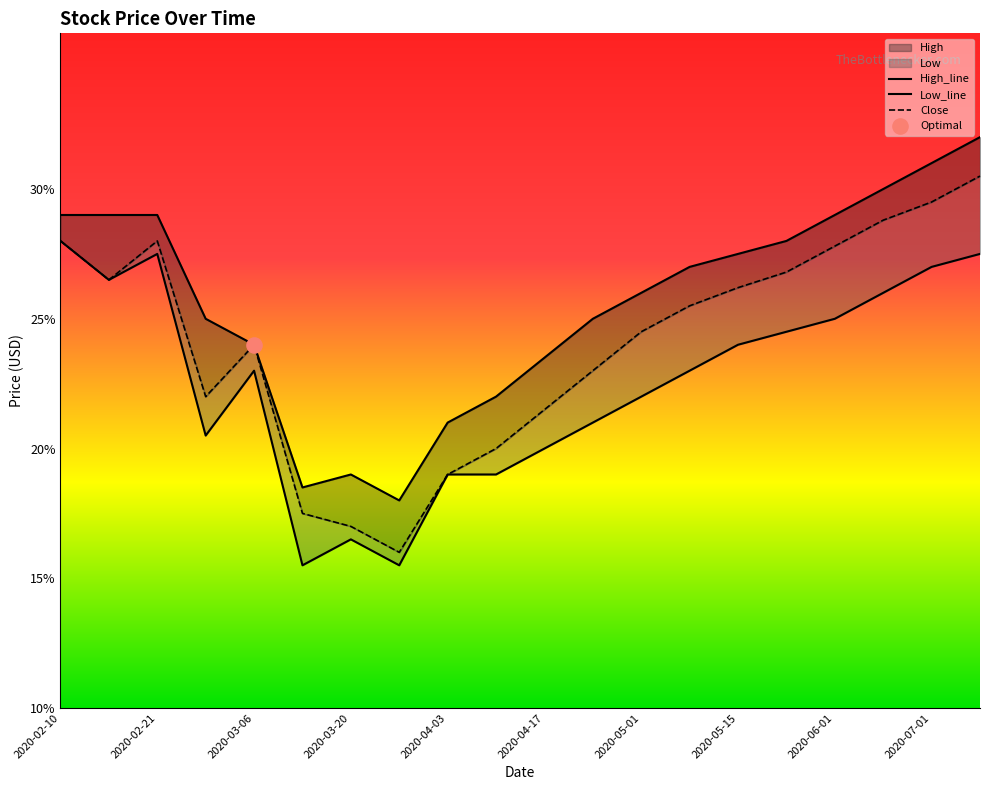

Which series contains the highest Y value?

High